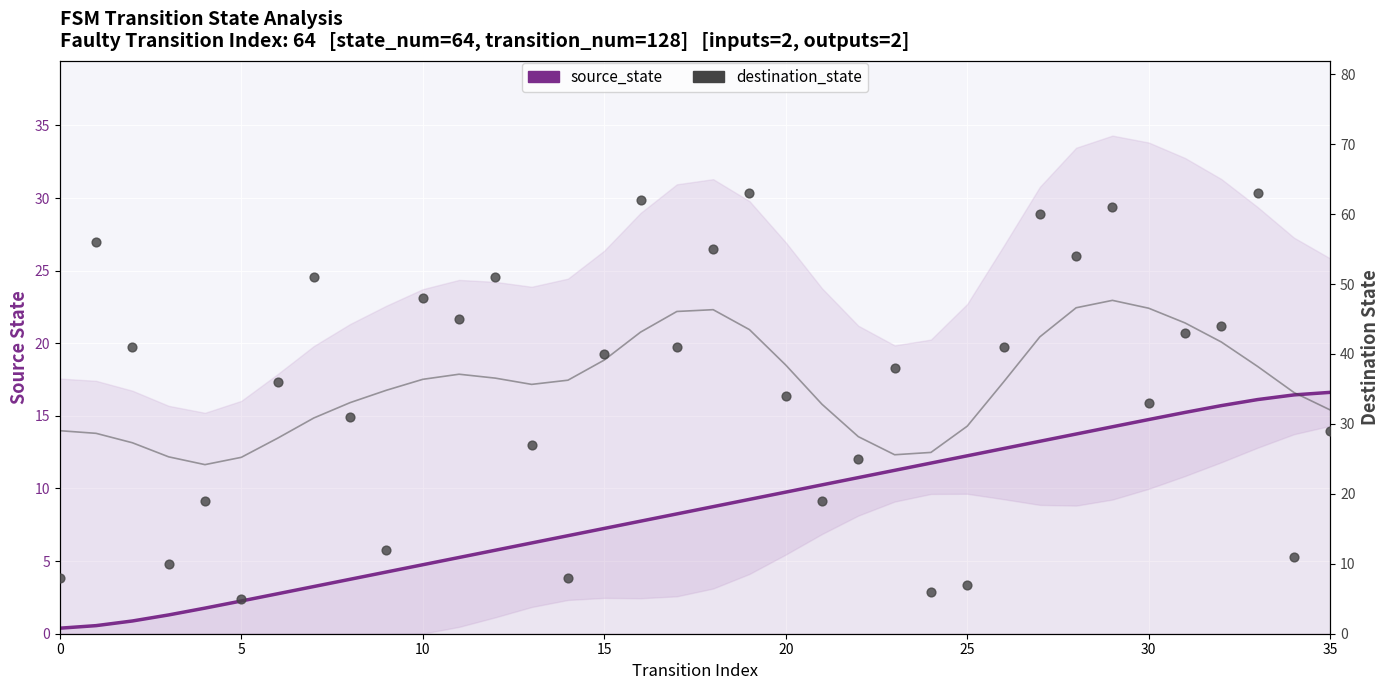

Which series reaches the maximum Y coordinate?

destination_state